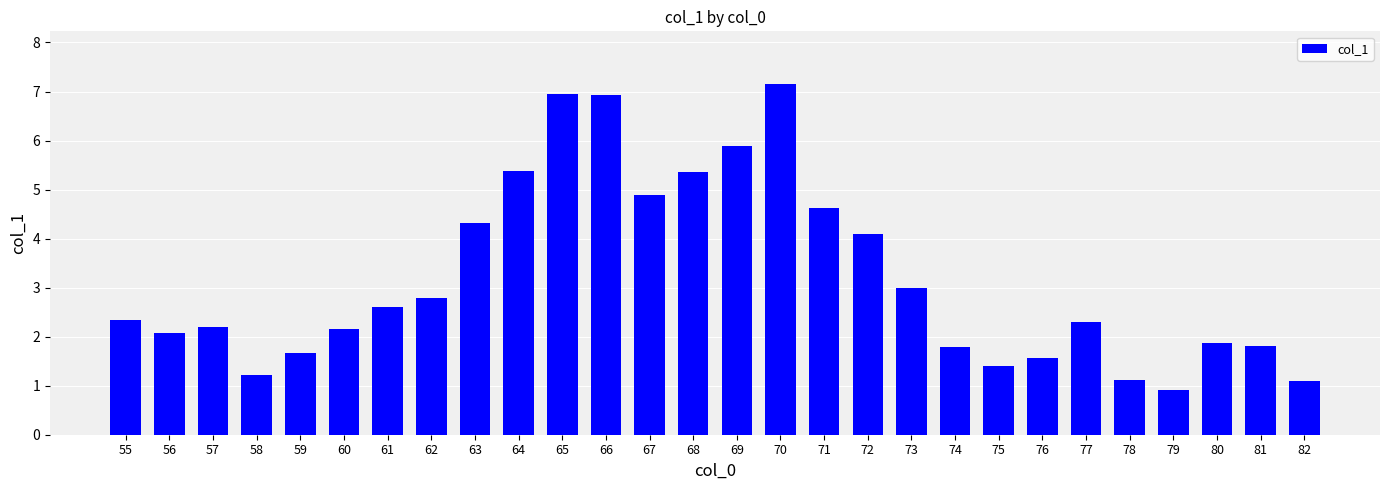

At which label is the value closest to 4?

72